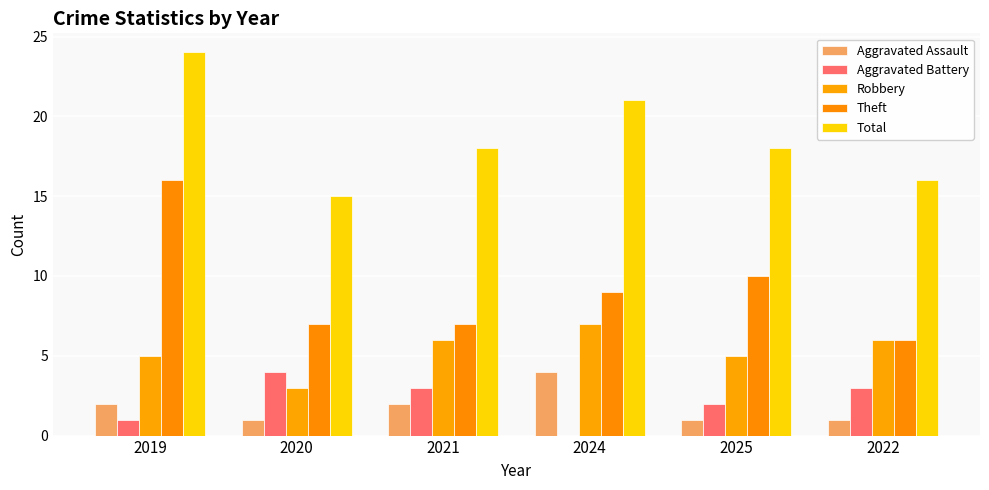

Rank the series at 2024 from lowest to highest value.

Aggravated Battery, Aggravated Assault, Robbery, Theft, Total